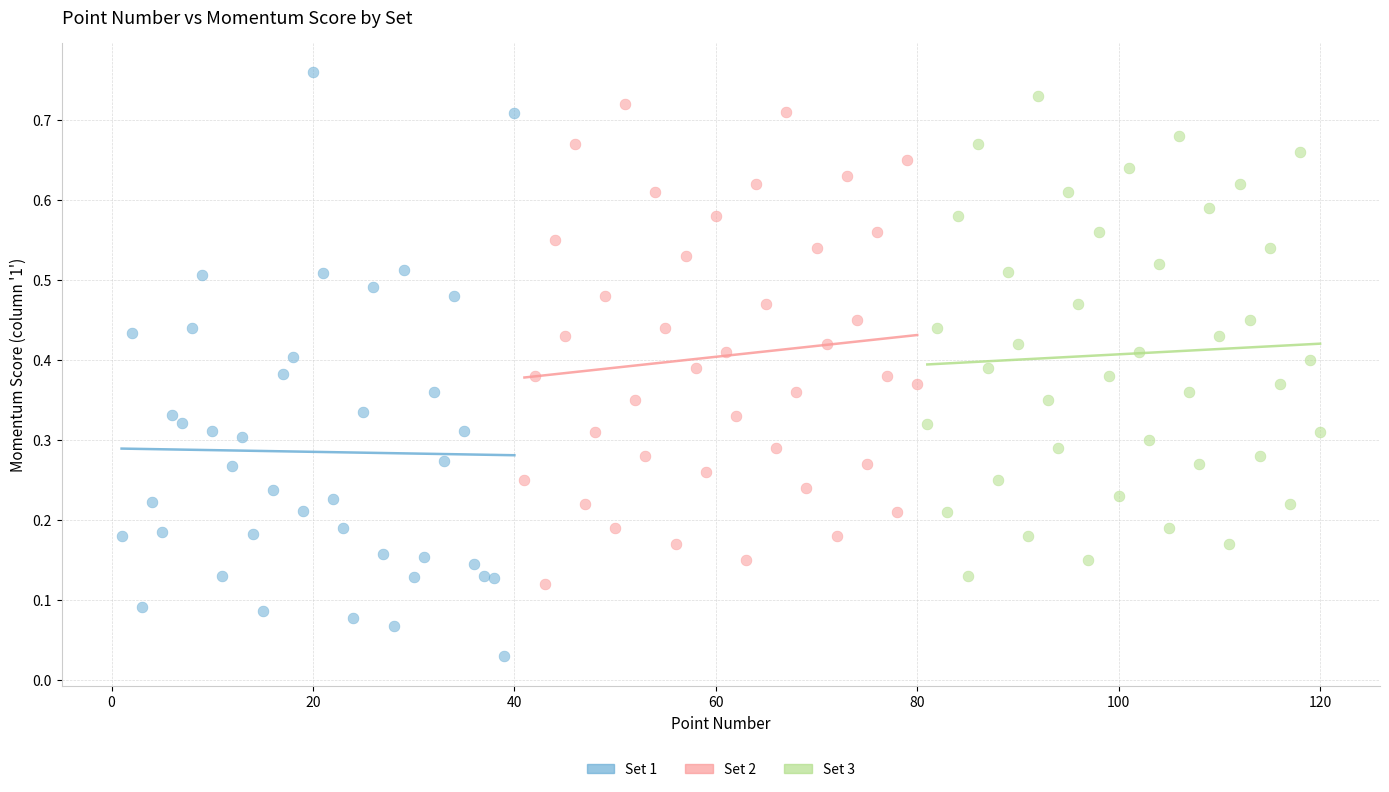

Which series reaches the maximum Y coordinate?

Set 1